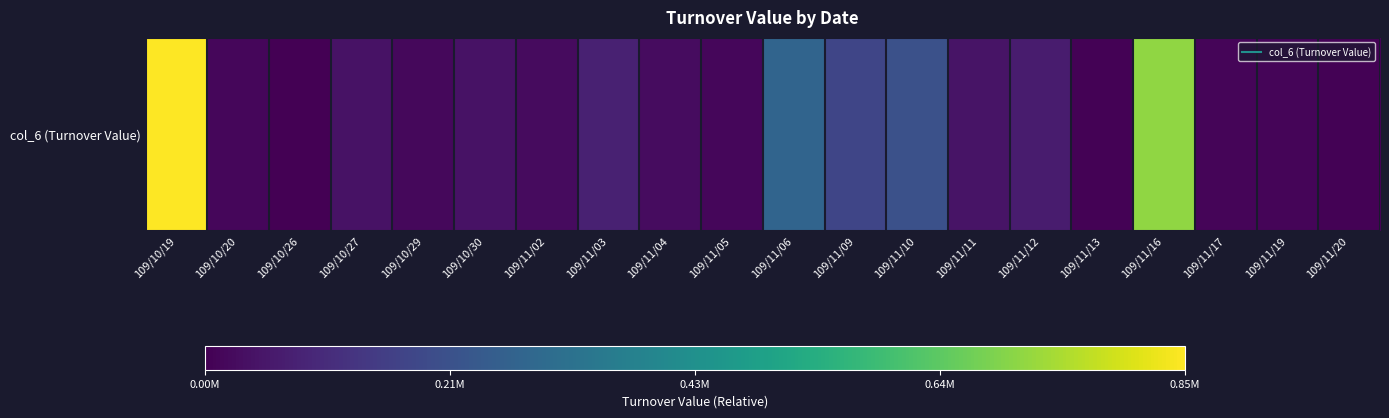

List the labels in order of value, largest first.

109/10/19, 109/11/16, 109/11/06, 109/11/10, 109/11/09, 109/11/03, 109/11/12, 109/11/11, 109/10/27, 109/10/30, 109/11/04, 109/11/02, 109/10/29, 109/10/20, 109/11/05, 109/11/17, 109/11/19, 109/11/13, 109/11/20, 109/10/26